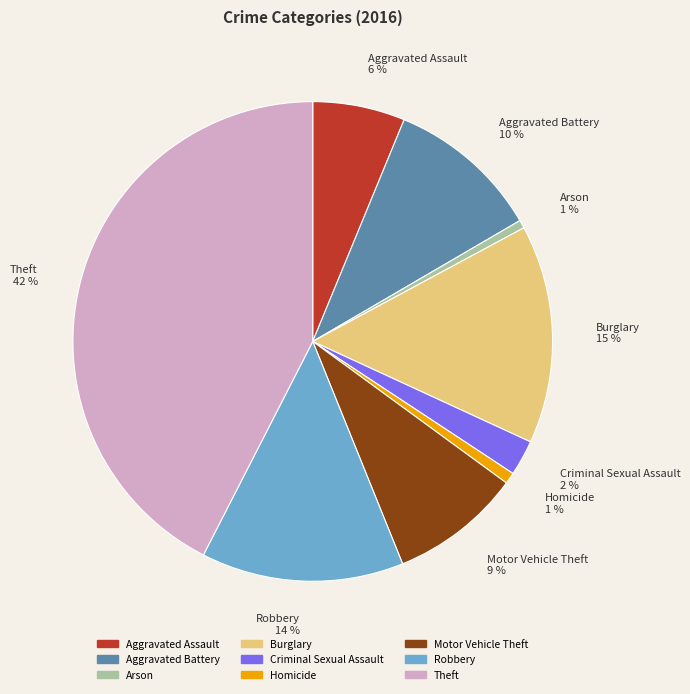

Is there any slice that represents more than half of the pie?

No